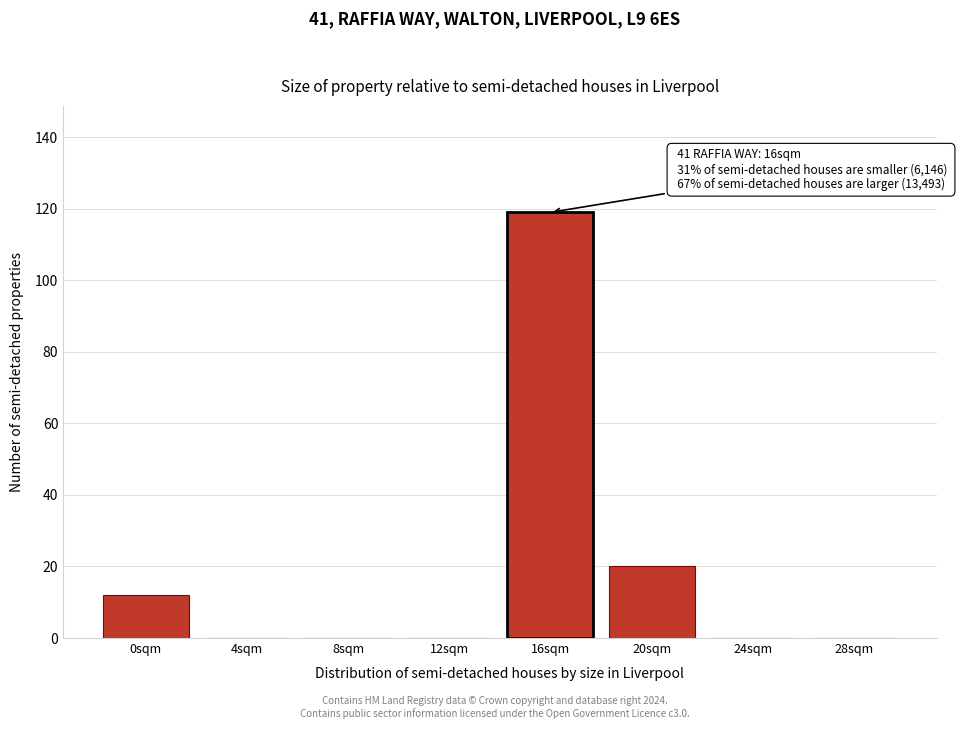

Reading left to right, list all the values displayed in this chart.

0sqm=12	4sqm=0	8sqm=0	12sqm=0	16sqm=119	20sqm=20	24sqm=0	28sqm=0